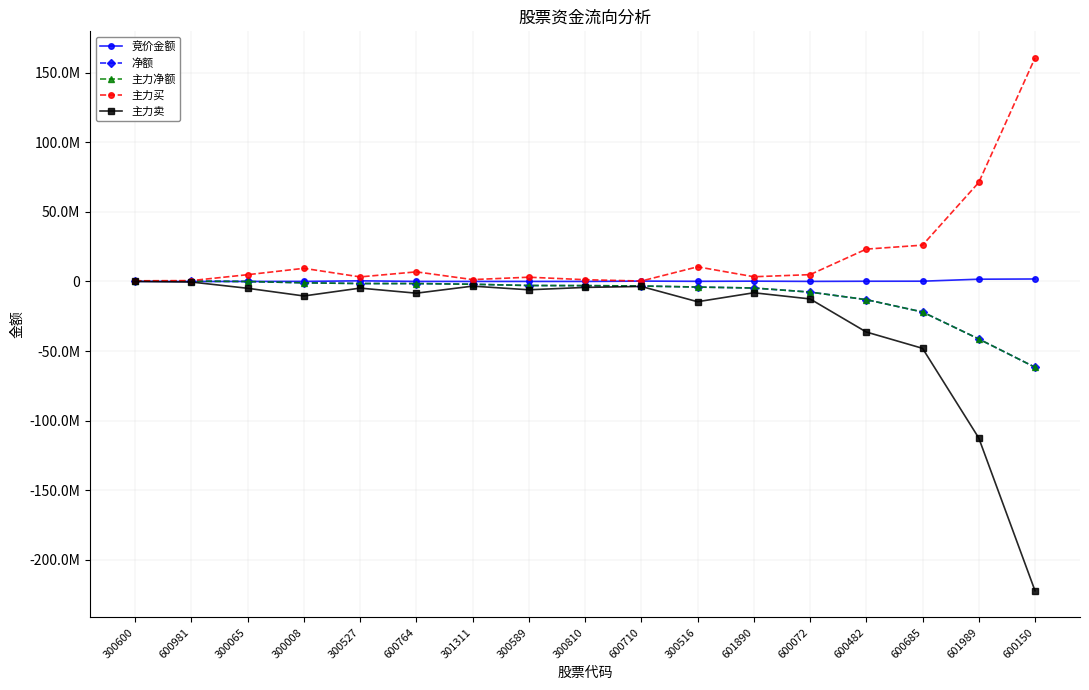

What is the average value of the 净额 series?

-9910537